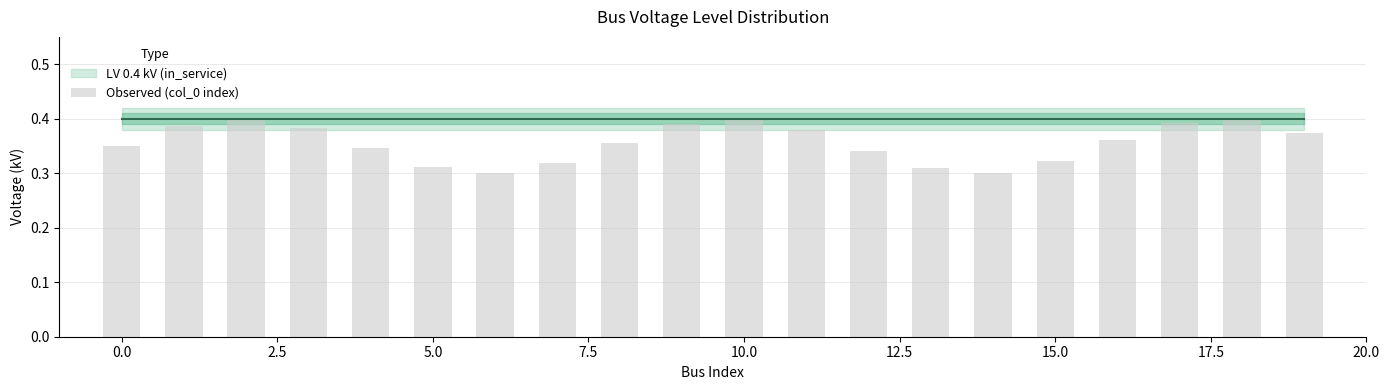

How many bars are there in total?

20